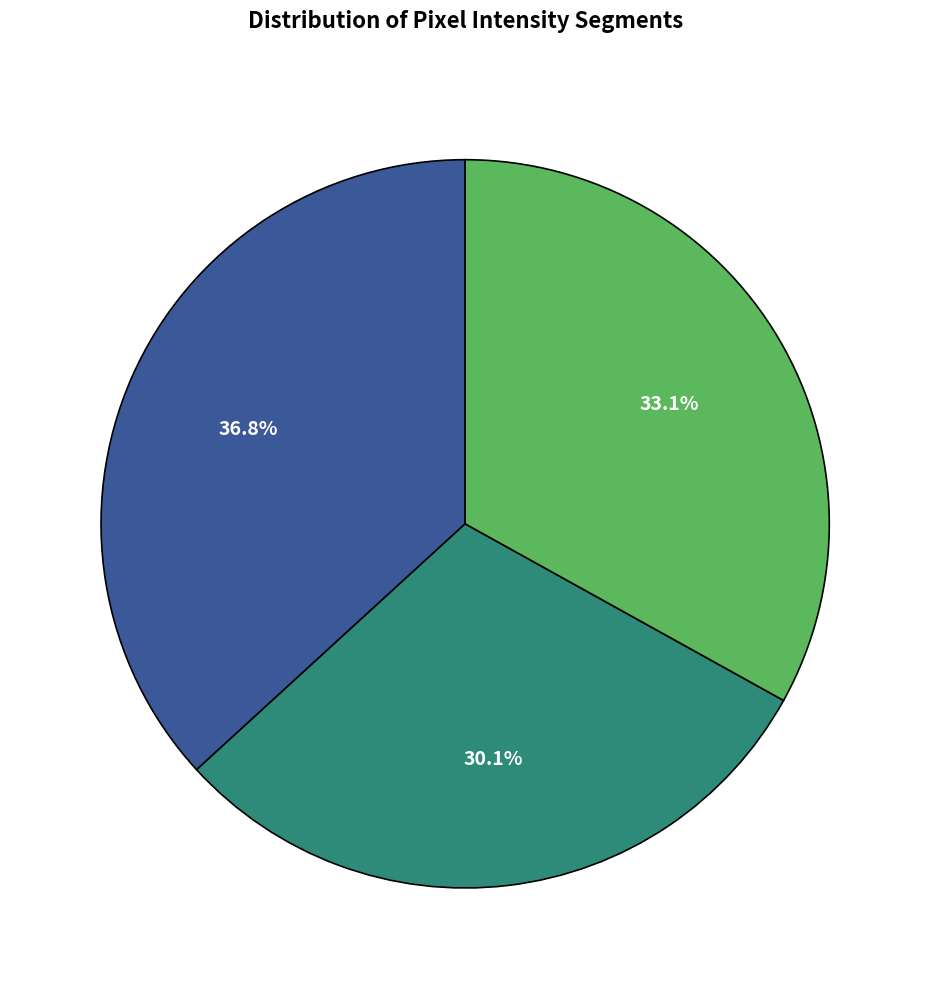

Is there any slice that represents more than half of the pie?

No